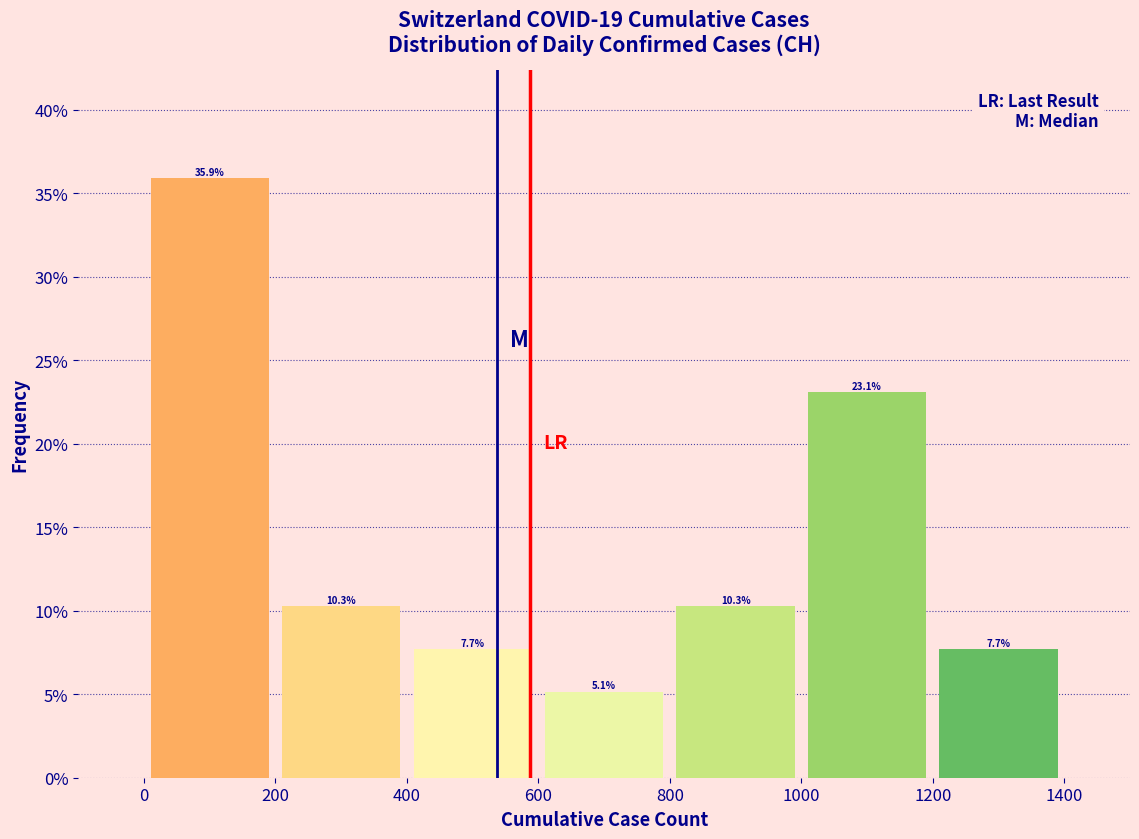

Reading left to right, list every bar in this chart as the range it spans on the x-axis followed by its height.

0 to 200: 35.9
200 to 400: 10.3
400 to 600: 7.7
600 to 800: 5.1
800 to 1000: 10.3
1000 to 1200: 23.1
1200 to 1400: 7.7